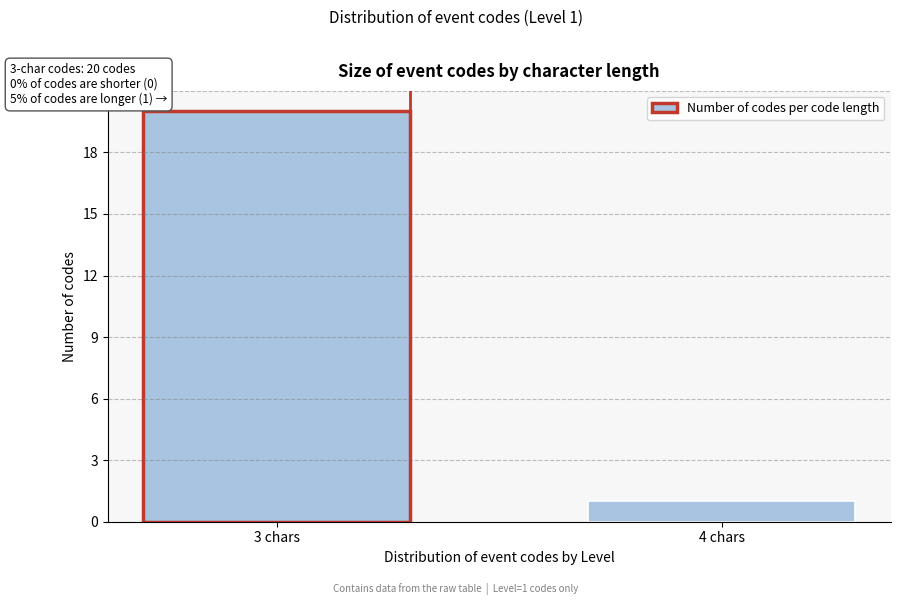

Reading left to right, extract all data points from this chart.

20	1